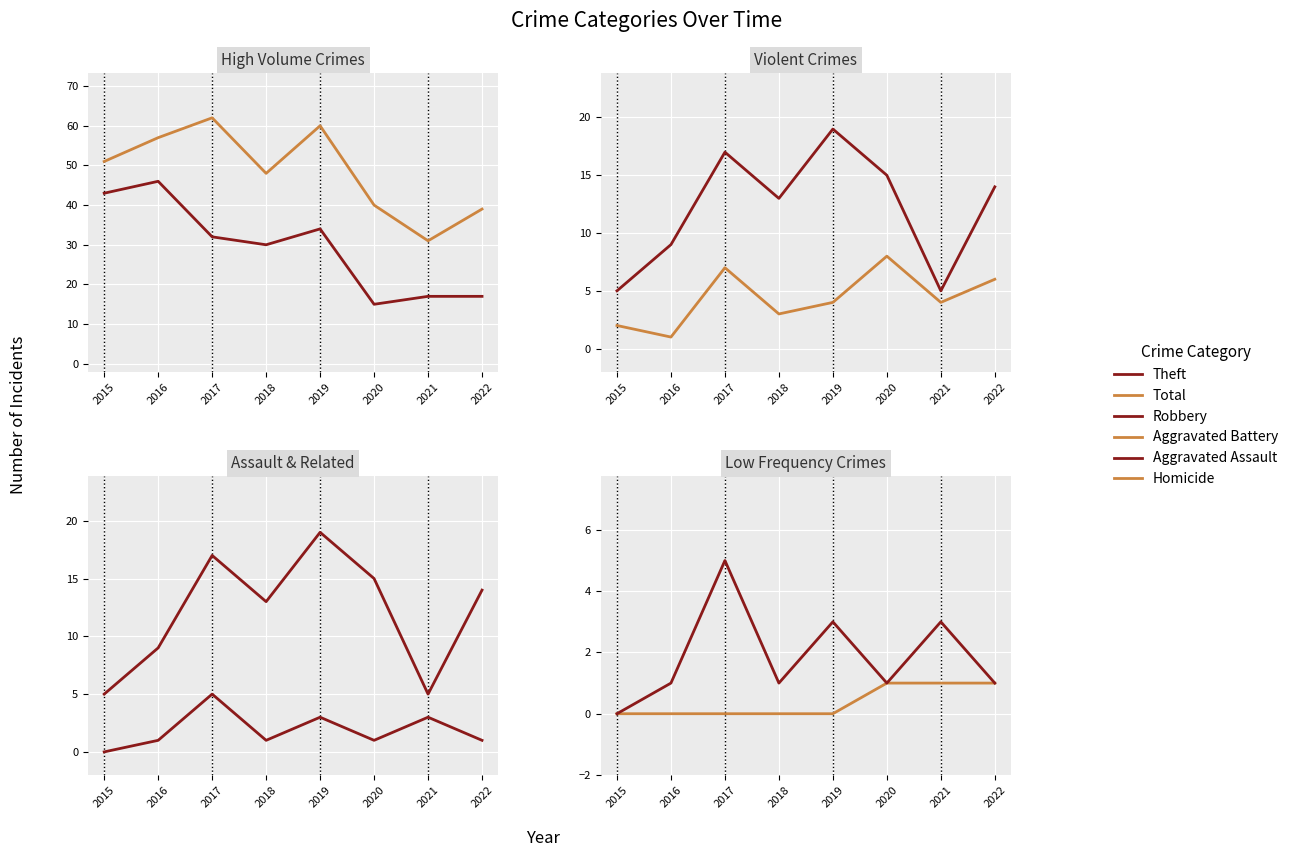

What is the difference between the Aggravated Battery values at 2016 and 2022?

5